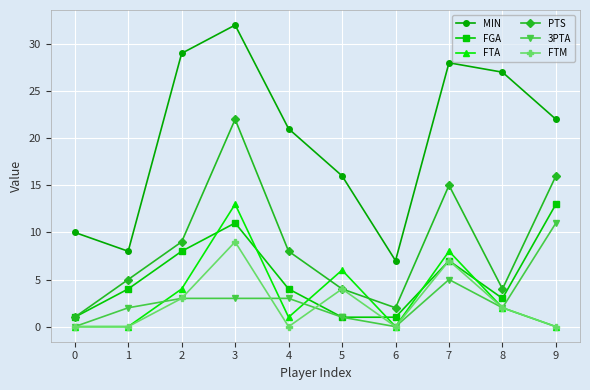

In FTA, how many points are higher than both neighbors (excluding endpoints)?

3